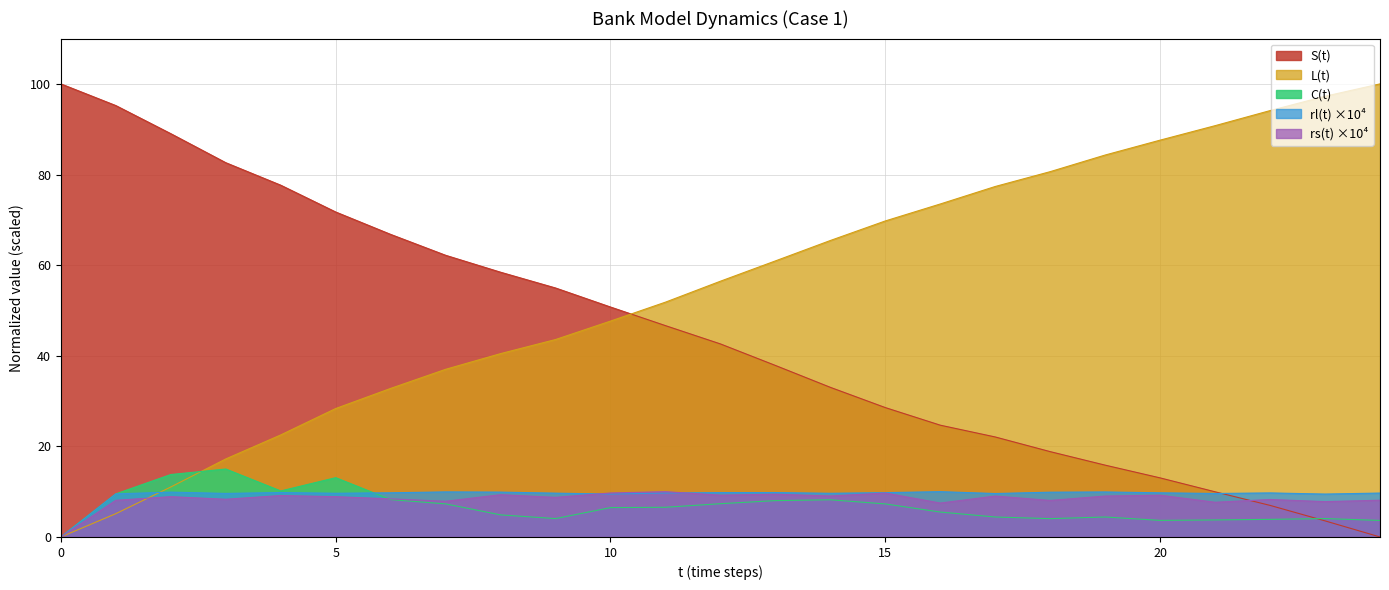

Where do S(t) and C(t) first cross each other?

22 and 23